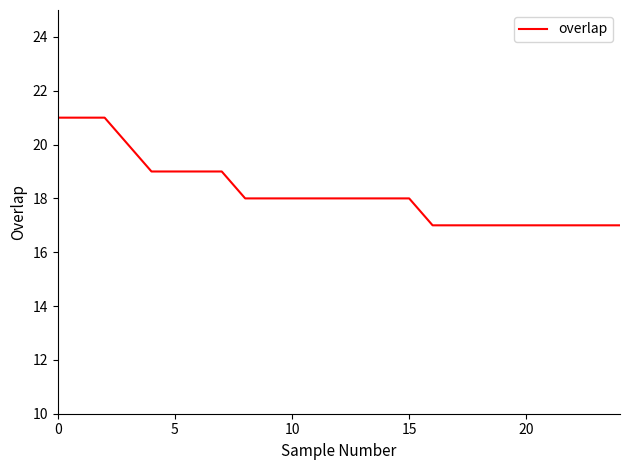

How many distinct data groups are displayed?

1